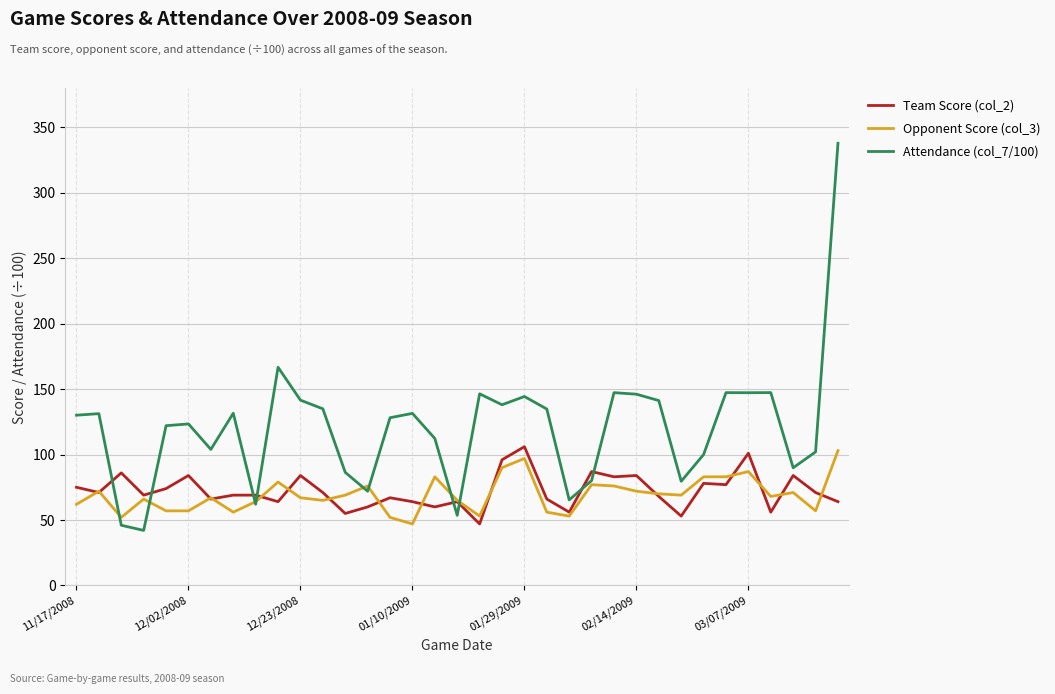

Which series has the widest spread of values?

Attendance (col_7/100)